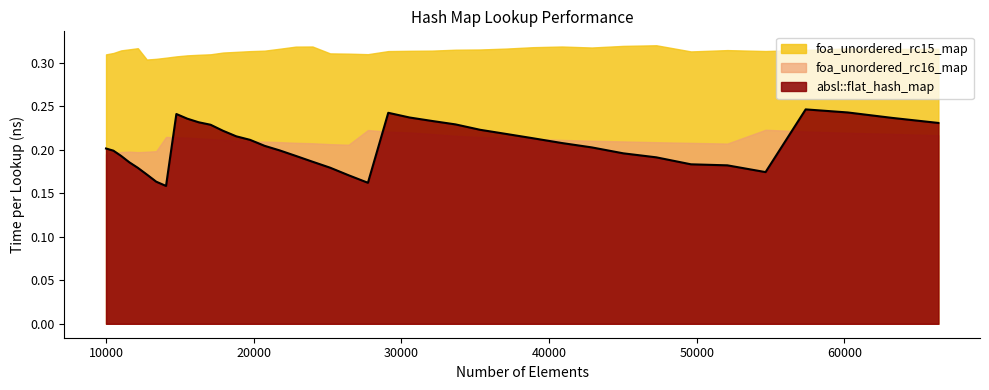

Reading right to left, extract all data points from this chart.

absl::flat_hash_map: 66358=0.2	63216=0.2	60223=0.2	57372=0.2	54656=0.2	52069=0.2	49605=0.2	47258=0.2	45022=0.2	42892=0.2	40863=0.2	38930=0.2	37089=0.2	35335=0.2	33664=0.2	32072=0.2	30555=0.2	29110=0.2	27733=0.2	26421=0.2	25171=0.2	23980=0.2	22845=0.2	21764=0.2	20734=0.2	19753=0.2	18818=0.2	17927=0.2	17078=0.2	16269=0.2	15498=0.2	14763=0.2	14063=0.2	13396=0.2	12760=0.2	12154=0.2	11576=0.2	11025=0.2	10500=0.2	10000=0.2
foa_unordered_rc15_map: 66358=0.3	63216=0.3	60223=0.3	57372=0.3	54656=0.3	52069=0.3	49605=0.3	47258=0.3	45022=0.3	42892=0.3	40863=0.3	38930=0.3	37089=0.3	35335=0.3	33664=0.3	32072=0.3	30555=0.3	29110=0.3	27733=0.3	26421=0.3	25171=0.3	23980=0.3	22845=0.3	21764=0.3	20734=0.3	19753=0.3	18818=0.3	17927=0.3	17078=0.3	16269=0.3	15498=0.3	14763=0.3	14063=0.3	13396=0.3	12760=0.3	12154=0.3	11576=0.3	11025=0.3	10500=0.3	10000=0.3
foa_unordered_rc16_map: 66358=0.2	63216=0.2	60223=0.2	57372=0.2	54656=0.2	52069=0.2	49605=0.2	47258=0.2	45022=0.2	42892=0.2	40863=0.2	38930=0.2	37089=0.2	35335=0.2	33664=0.2	32072=0.2	30555=0.2	29110=0.2	27733=0.2	26421=0.2	25171=0.2	23980=0.2	22845=0.2	21764=0.2	20734=0.2	19753=0.2	18818=0.2	17927=0.2	17078=0.2	16269=0.2	15498=0.2	14763=0.2	14063=0.2	13396=0.2	12760=0.2	12154=0.2	11576=0.2	11025=0.2	10500=0.2	10000=0.2